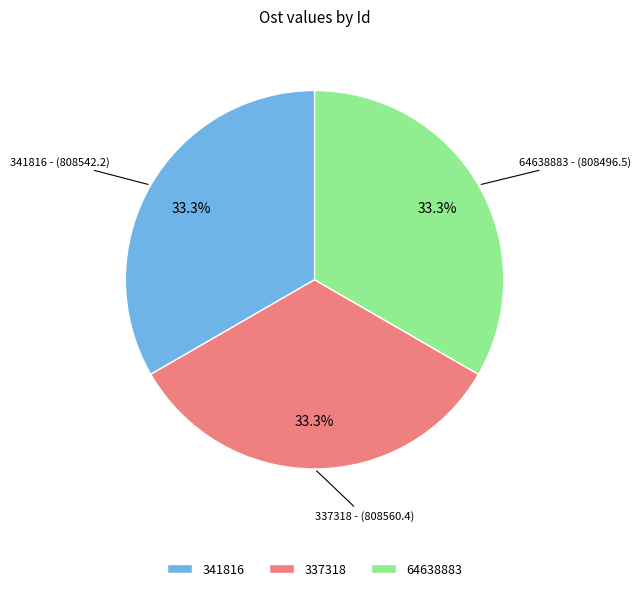

Is 341816 the majority of the pie?

No